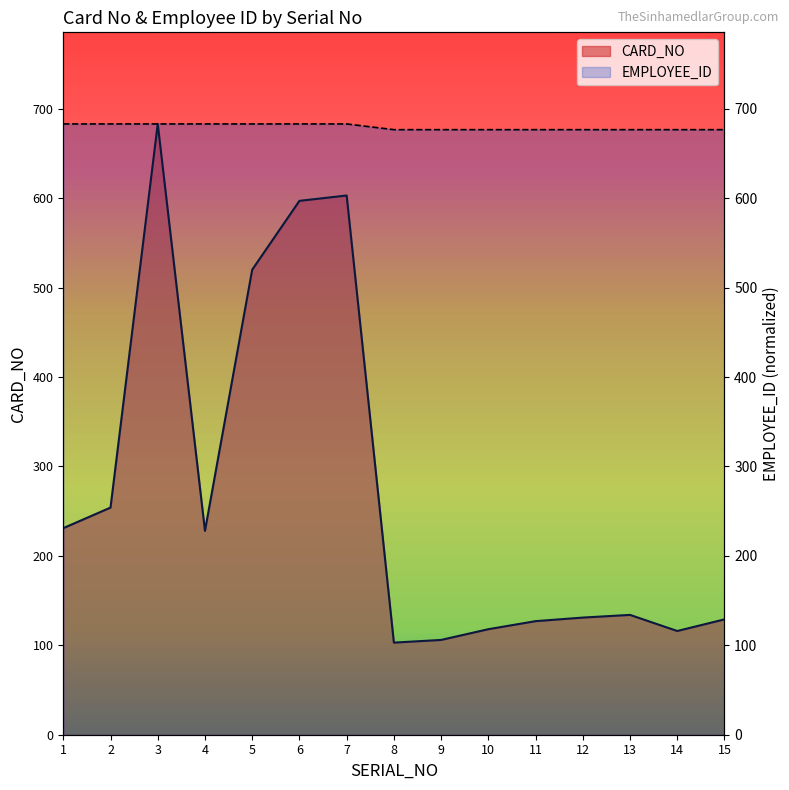

How many lines are shown in the chart?

2